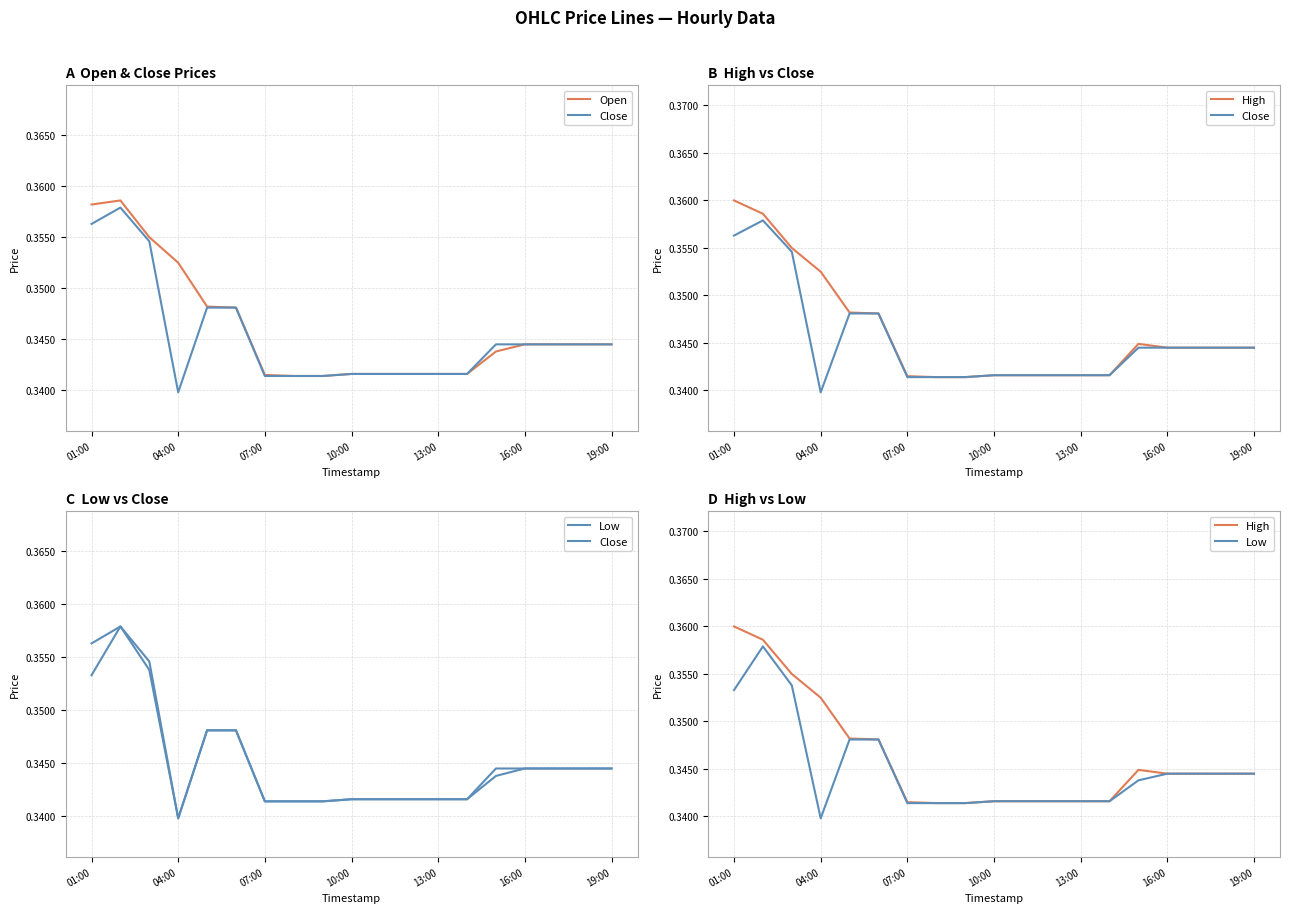

What is the average value of the Low series?

0.3